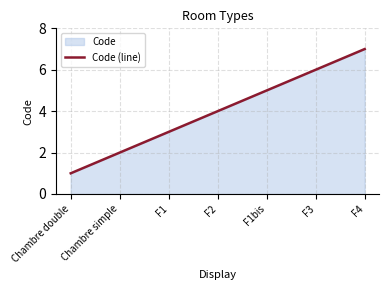

Does the chart display data point markers on the line(s)?

No